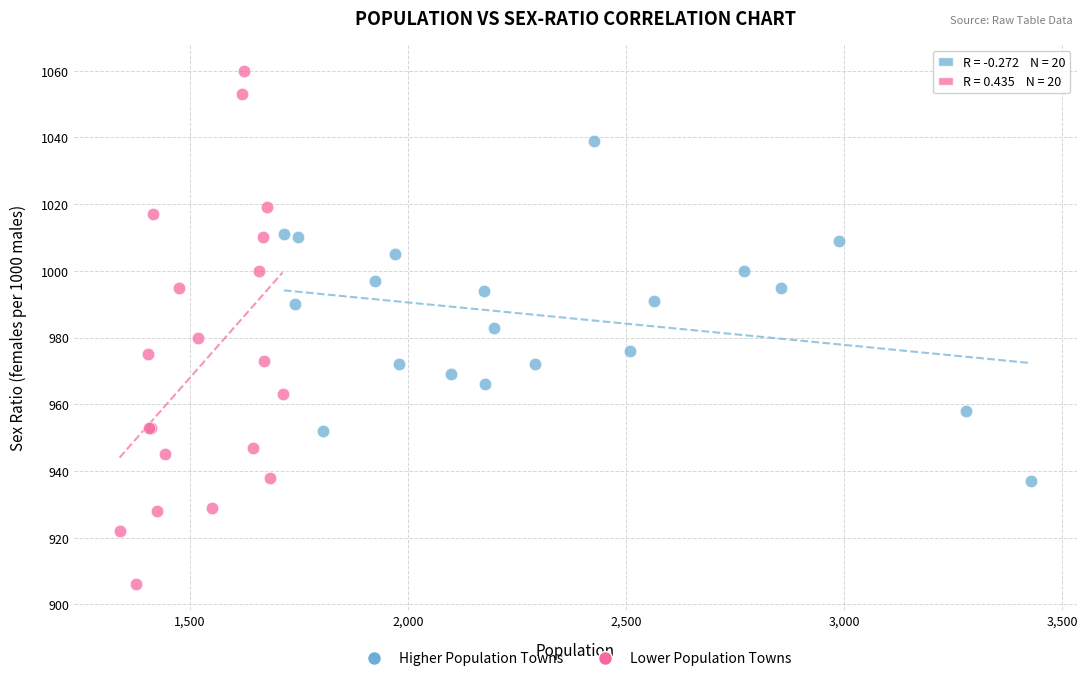

Which series contains the highest Y value?

Lower Population Towns